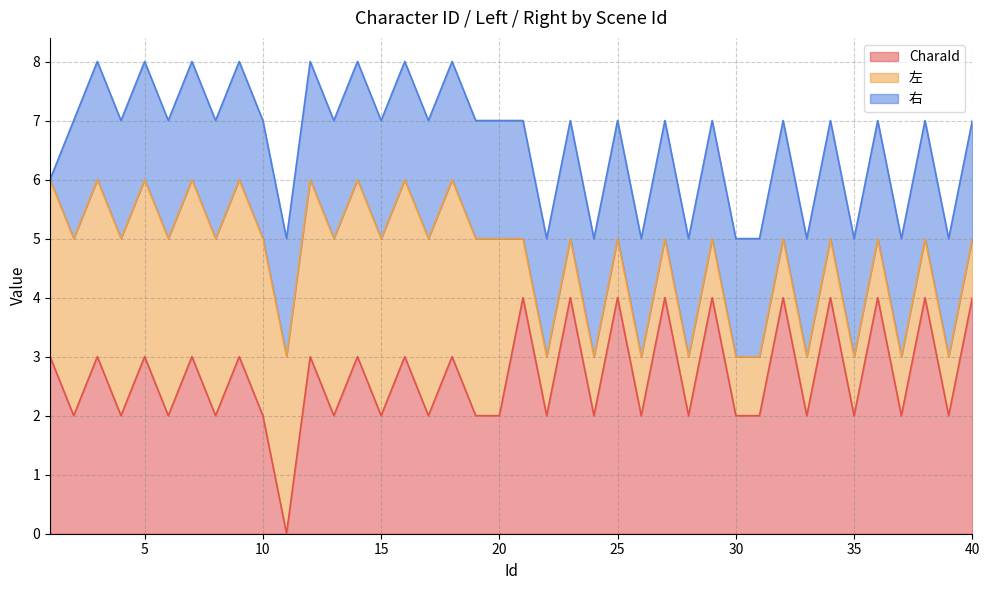

Which series has the largest range (max minus min)?

CharaId